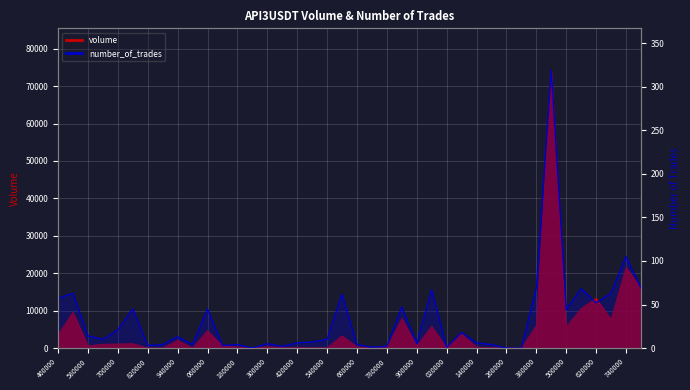

The value at 39 is 69. True or false?

True